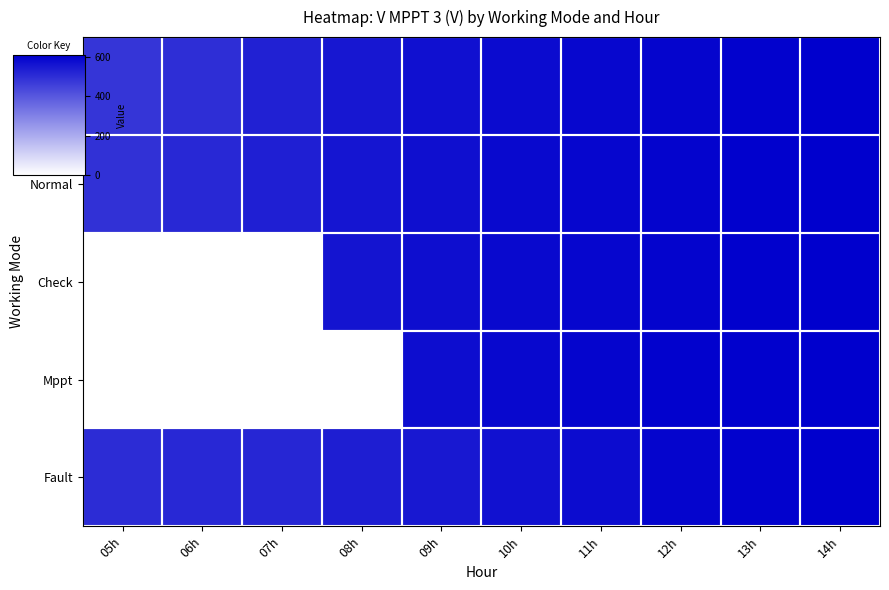

Reading left to right, list all the values displayed in this chart.

Wait: 05h=483.4	06h=500.3	07h=528.1	08h=554.3	09h=569.8	10h=583.1	11h=592.2	12h=597.8	13h=602.3	14h=605.3
Normal: 05h=490.0	06h=510.0	07h=535.0	08h=558.0	09h=572.0	10h=585.0	11h=594.0	12h=599.0	13h=603.2	14h=606.0
Check: 05h=0.0	06h=0.0	07h=0.0	08h=560.0	09h=575.0	10h=586.0	11h=595.0	12h=600.0	13h=603.5	14h=606.5
Mppt: 05h=0.0	06h=0.0	07h=0.0	08h=0.0	09h=578.0	10h=588.0	11h=596.3	12h=601.4	13h=604.0	14h=607.0
Fault: 05h=504.7	06h=511.3	07h=518.9	08h=536.5	09h=549.2	10h=566.6	11h=579.5	12h=596.3	13h=600.9	14h=605.3